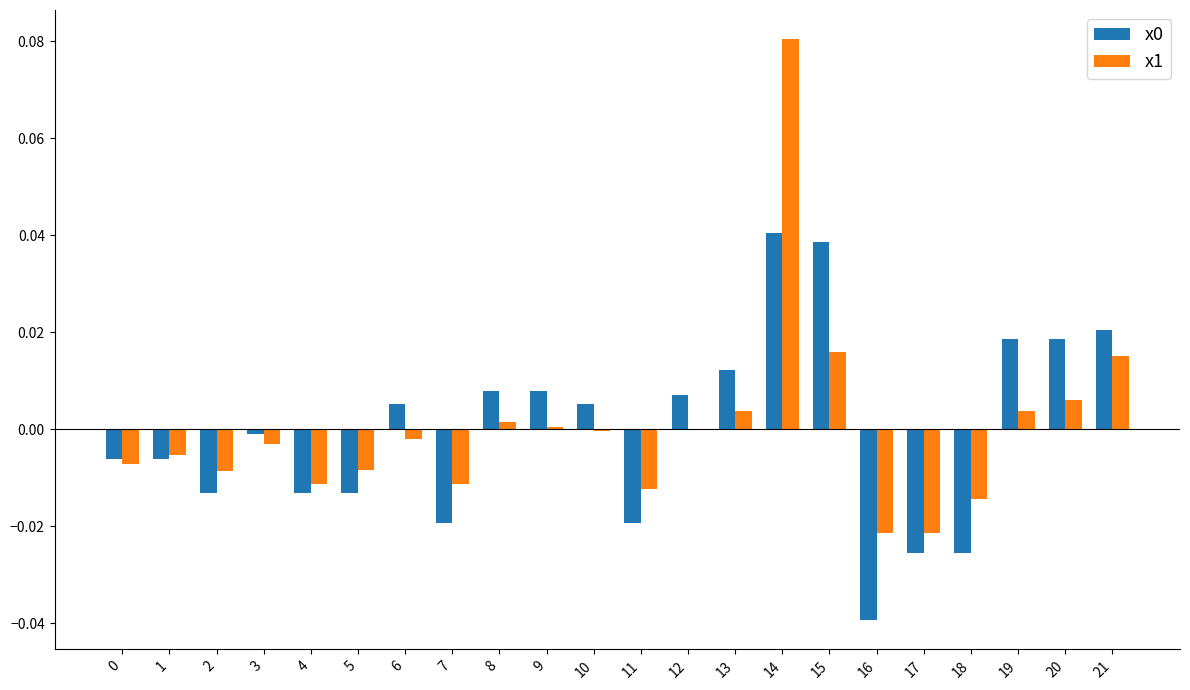

At which category is the sum across all series the highest?

14